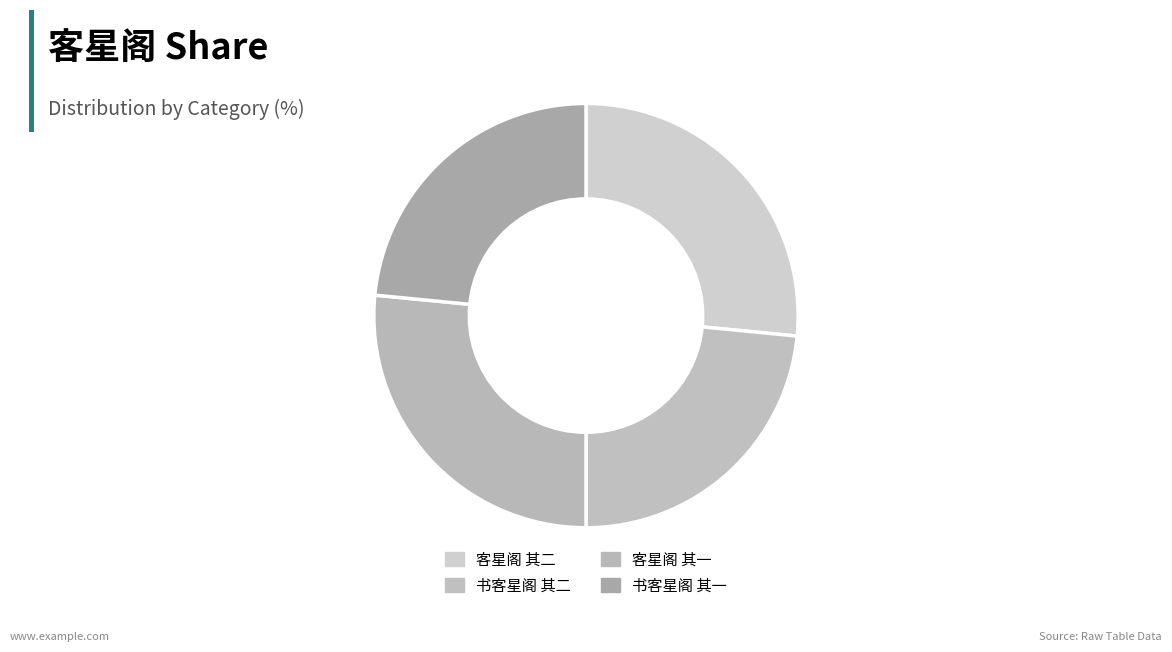

How much of the chart is everything except 书客星阁 其一?

76.5%